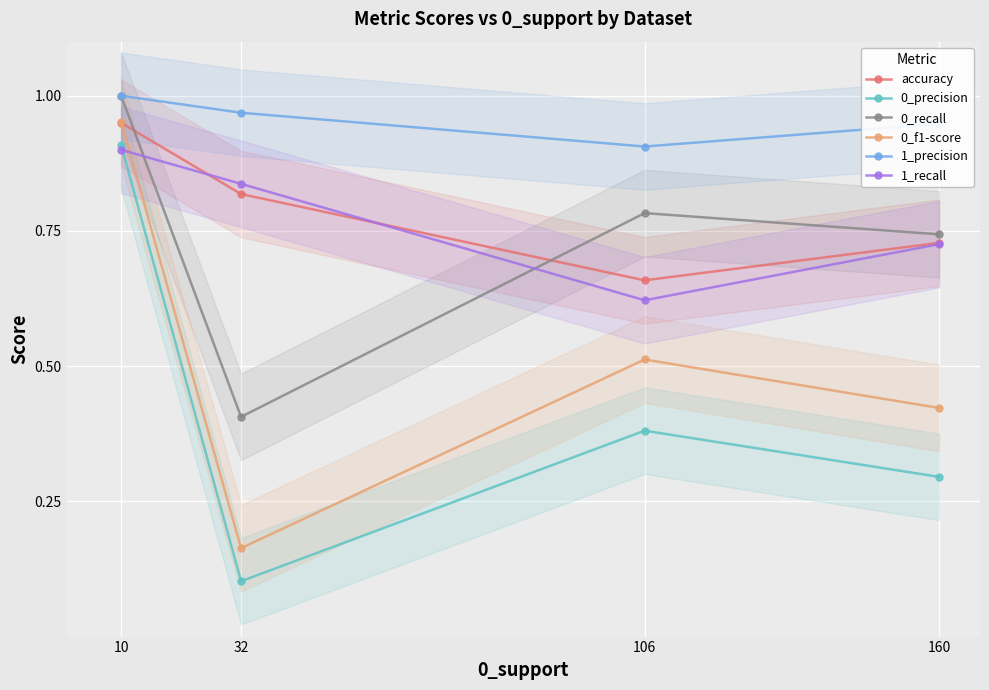

True or false: 1_precision and 1_recall cross at least once.

False